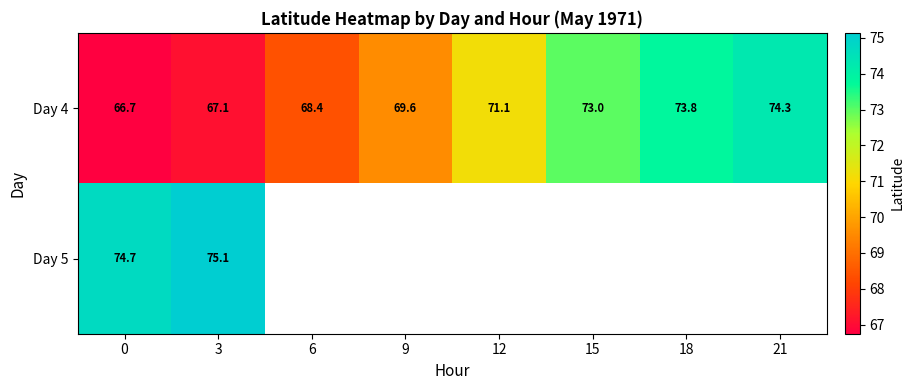

Is the value of Day 4 at 6 greater than the value of Day 5 at 3?

No